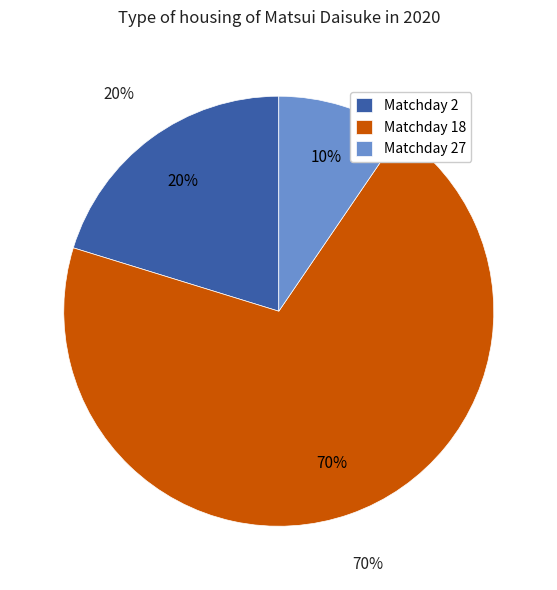

To the nearest percent, what is the combined percentage of Matchday 2 and Matchday 18?

90%